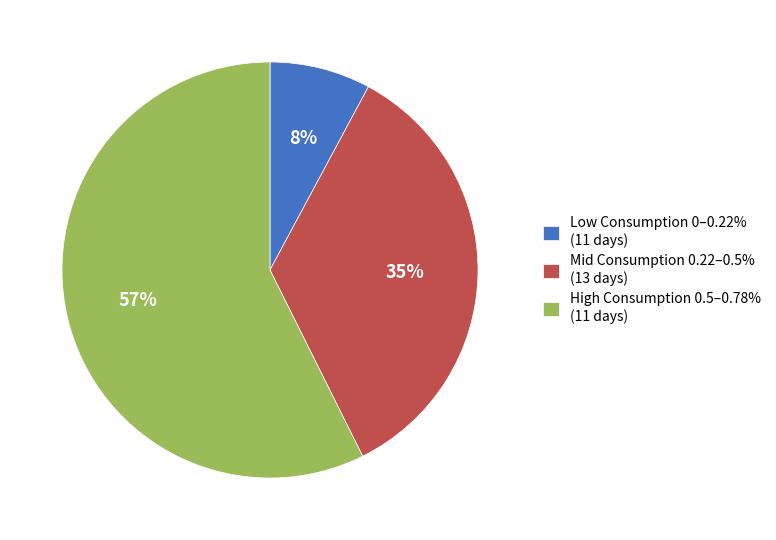

How many segments does this pie chart have?

3